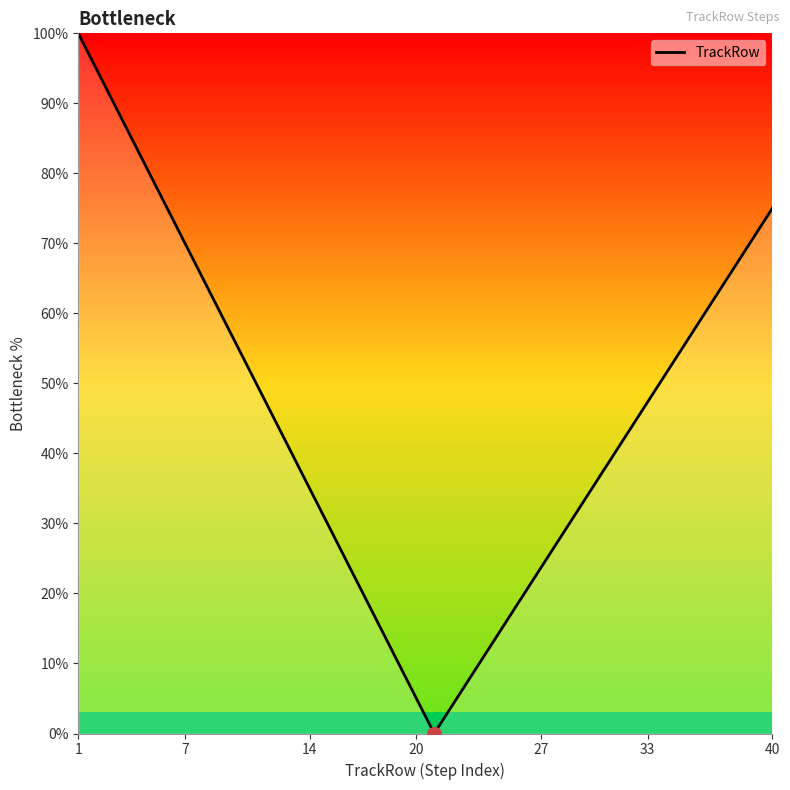

What is the greatest value displayed?

100.0